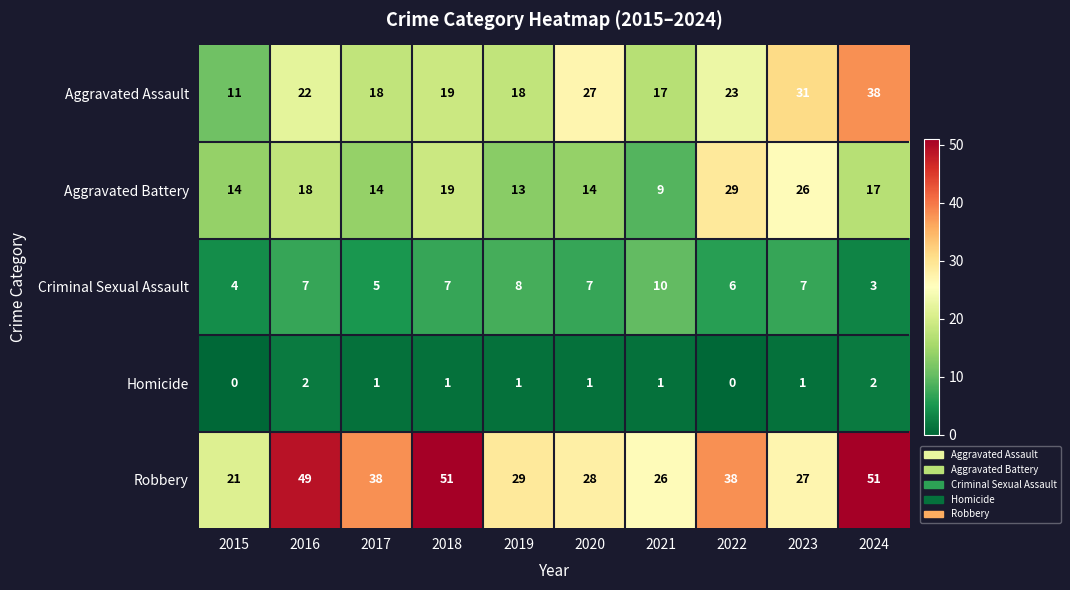

What value does the Robbery series have at 2016?

49